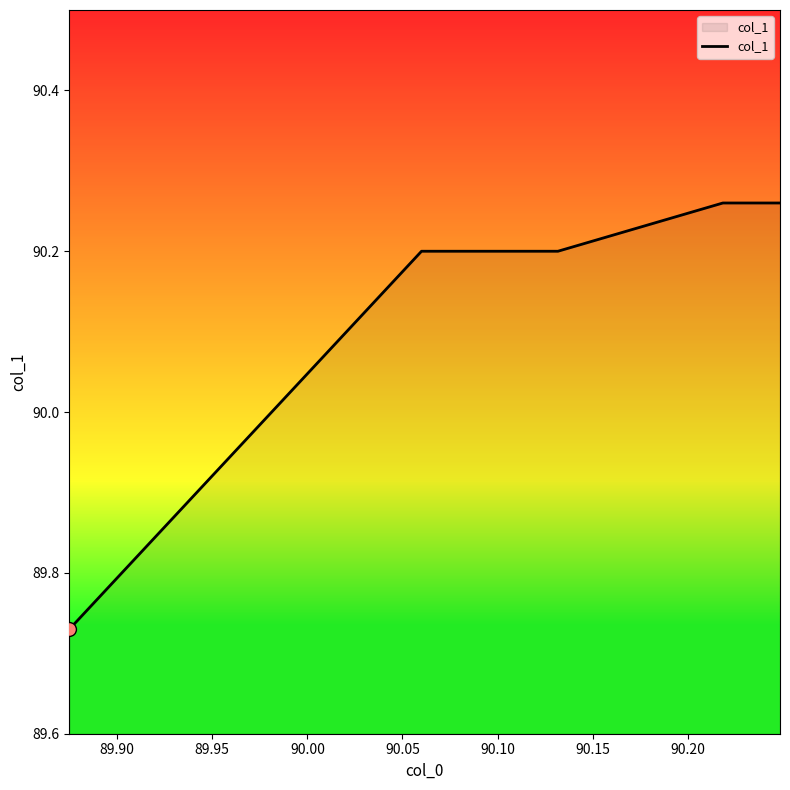

What is the average value?

90.1